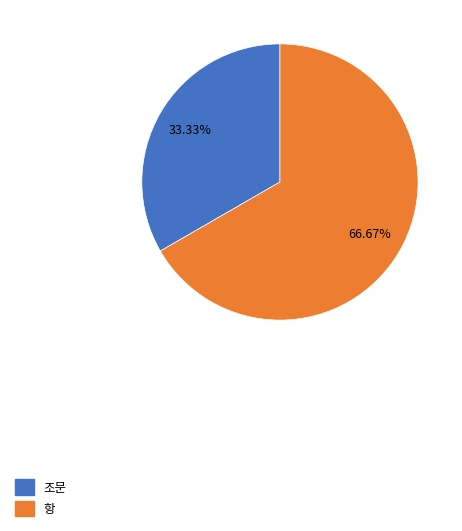

Does any single category account for the majority?

Yes